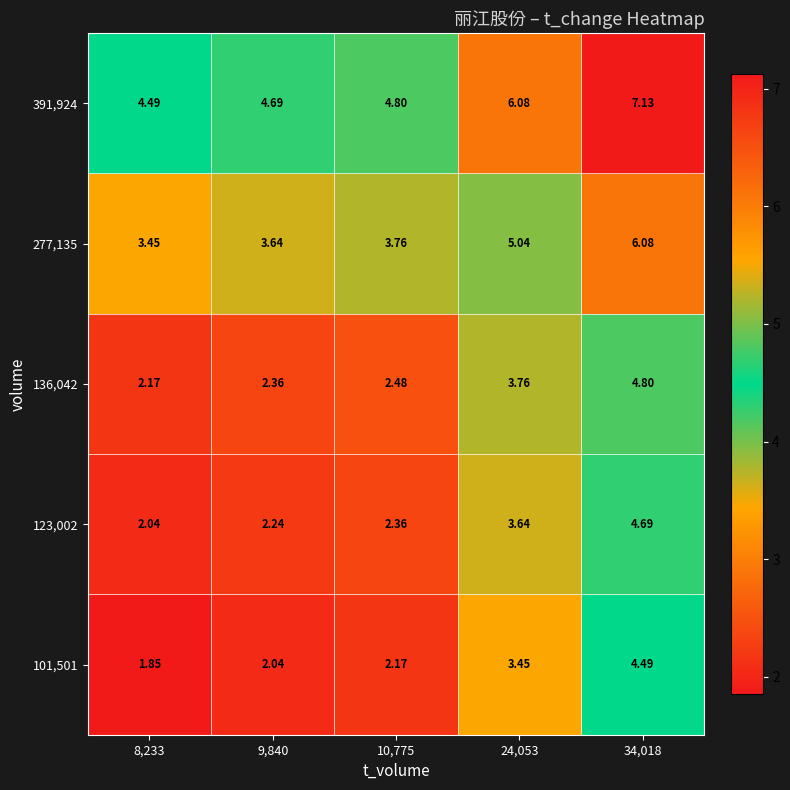

How many distinct data groups are displayed?

5